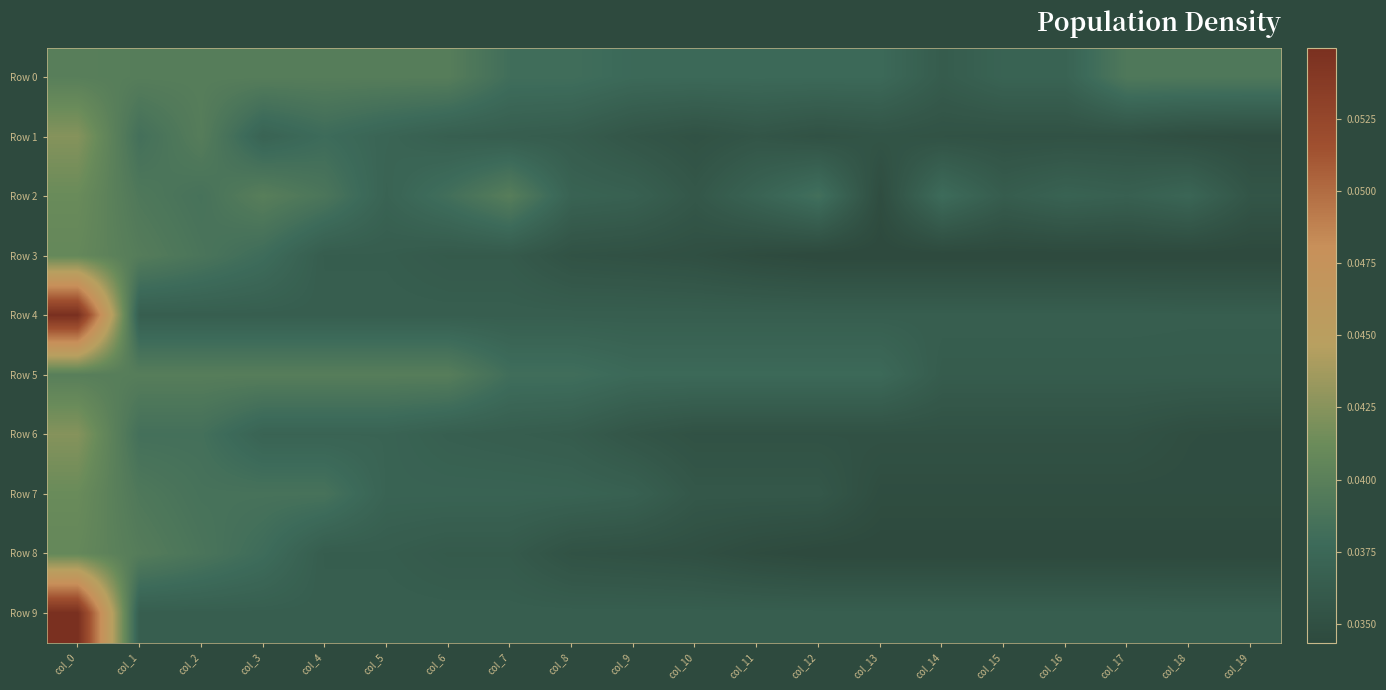

Reading left to right, transcribe all the data shown in this chart.

Row 0: col_0=0.0	col_1=0.0	col_2=0.0	col_3=0.0	col_4=0.0	col_5=0.0	col_6=0.0	col_7=0.0	col_8=0.0	col_9=0.0	col_10=0.0	col_11=0.0	col_12=0.0	col_13=0.0	col_14=0.0	col_15=0.0	col_16=0.0	col_17=0.0	col_18=0.0	col_19=0.0
Row 1: col_0=0.0	col_1=0.0	col_2=0.0	col_3=0.0	col_4=0.0	col_5=0.0	col_6=0.0	col_7=0.0	col_8=0.0	col_9=0.0	col_10=0.0	col_11=0.0	col_12=0.0	col_13=0.0	col_14=0.0	col_15=0.0	col_16=0.0	col_17=0.0	col_18=0.0	col_19=0.0
Row 2: col_0=0.0	col_1=0.0	col_2=0.0	col_3=0.0	col_4=0.0	col_5=0.0	col_6=0.0	col_7=0.0	col_8=0.0	col_9=0.0	col_10=0.0	col_11=0.0	col_12=0.0	col_13=0.0	col_14=0.0	col_15=0.0	col_16=0.0	col_17=0.0	col_18=0.0	col_19=0.0
Row 3: col_0=0.0	col_1=0.0	col_2=0.0	col_3=0.0	col_4=0.0	col_5=0.0	col_6=0.0	col_7=0.0	col_8=0.0	col_9=0.0	col_10=0.0	col_11=0.0	col_12=0.0	col_13=0.0	col_14=0.0	col_15=0.0	col_16=0.0	col_17=0.0	col_18=0.0	col_19=0.0
Row 4: col_0=0.1	col_1=0.0	col_2=0.0	col_3=0.0	col_4=0.0	col_5=0.0	col_6=0.0	col_7=0.0	col_8=0.0	col_9=0.0	col_10=0.0	col_11=0.0	col_12=0.0	col_13=0.0	col_14=0.0	col_15=0.0	col_16=0.0	col_17=0.0	col_18=0.0	col_19=0.0
Row 5: col_0=0.0	col_1=0.0	col_2=0.0	col_3=0.0	col_4=0.0	col_5=0.0	col_6=0.0	col_7=0.0	col_8=0.0	col_9=0.0	col_10=0.0	col_11=0.0	col_12=0.0	col_13=0.0	col_14=0.0	col_15=0.0	col_16=0.0	col_17=0.0	col_18=0.0	col_19=0.0
Row 6: col_0=0.0	col_1=0.0	col_2=0.0	col_3=0.0	col_4=0.0	col_5=0.0	col_6=0.0	col_7=0.0	col_8=0.0	col_9=0.0	col_10=0.0	col_11=0.0	col_12=0.0	col_13=0.0	col_14=0.0	col_15=0.0	col_16=0.0	col_17=0.0	col_18=0.0	col_19=0.0
Row 7: col_0=0.0	col_1=0.0	col_2=0.0	col_3=0.0	col_4=0.0	col_5=0.0	col_6=0.0	col_7=0.0	col_8=0.0	col_9=0.0	col_10=0.0	col_11=0.0	col_12=0.0	col_13=0.0	col_14=0.0	col_15=0.0	col_16=0.0	col_17=0.0	col_18=0.0	col_19=0.0
Row 8: col_0=0.0	col_1=0.0	col_2=0.0	col_3=0.0	col_4=0.0	col_5=0.0	col_6=0.0	col_7=0.0	col_8=0.0	col_9=0.0	col_10=0.0	col_11=0.0	col_12=0.0	col_13=0.0	col_14=0.0	col_15=0.0	col_16=0.0	col_17=0.0	col_18=0.0	col_19=0.0
Row 9: col_0=0.1	col_1=0.0	col_2=0.0	col_3=0.0	col_4=0.0	col_5=0.0	col_6=0.0	col_7=0.0	col_8=0.0	col_9=0.0	col_10=0.0	col_11=0.0	col_12=0.0	col_13=0.0	col_14=0.0	col_15=0.0	col_16=0.0	col_17=0.0	col_18=0.0	col_19=0.0